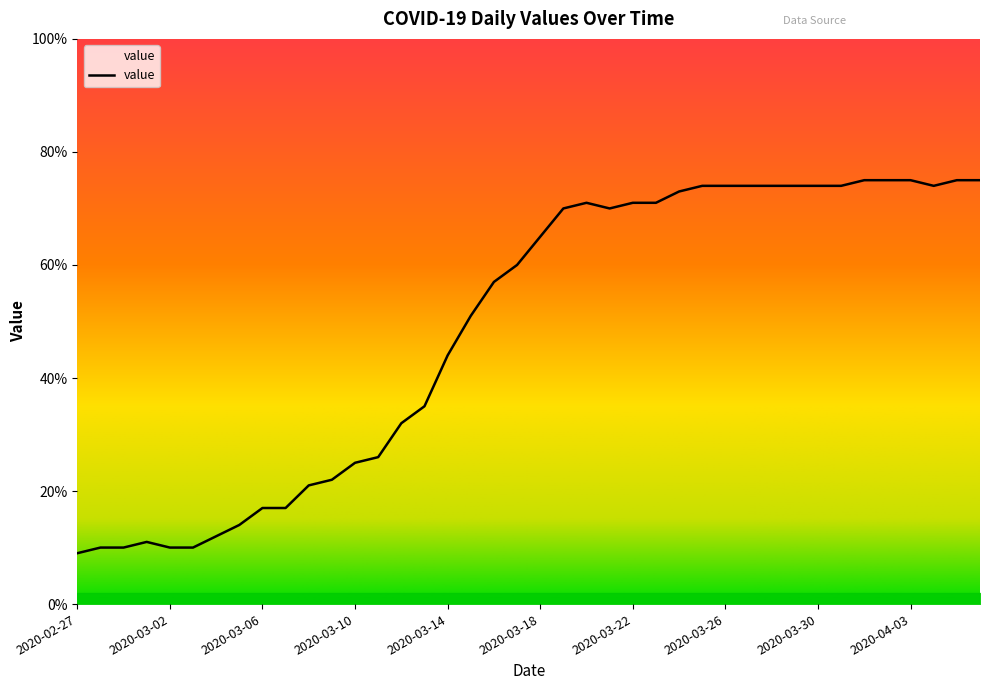

What is the maximum value shown in the chart?

75